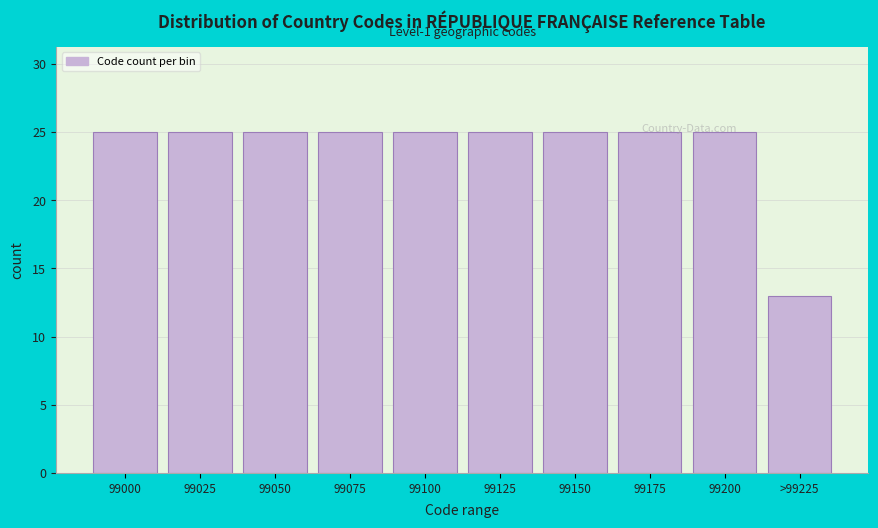

True or false: the data shows 25 at 99050.

True